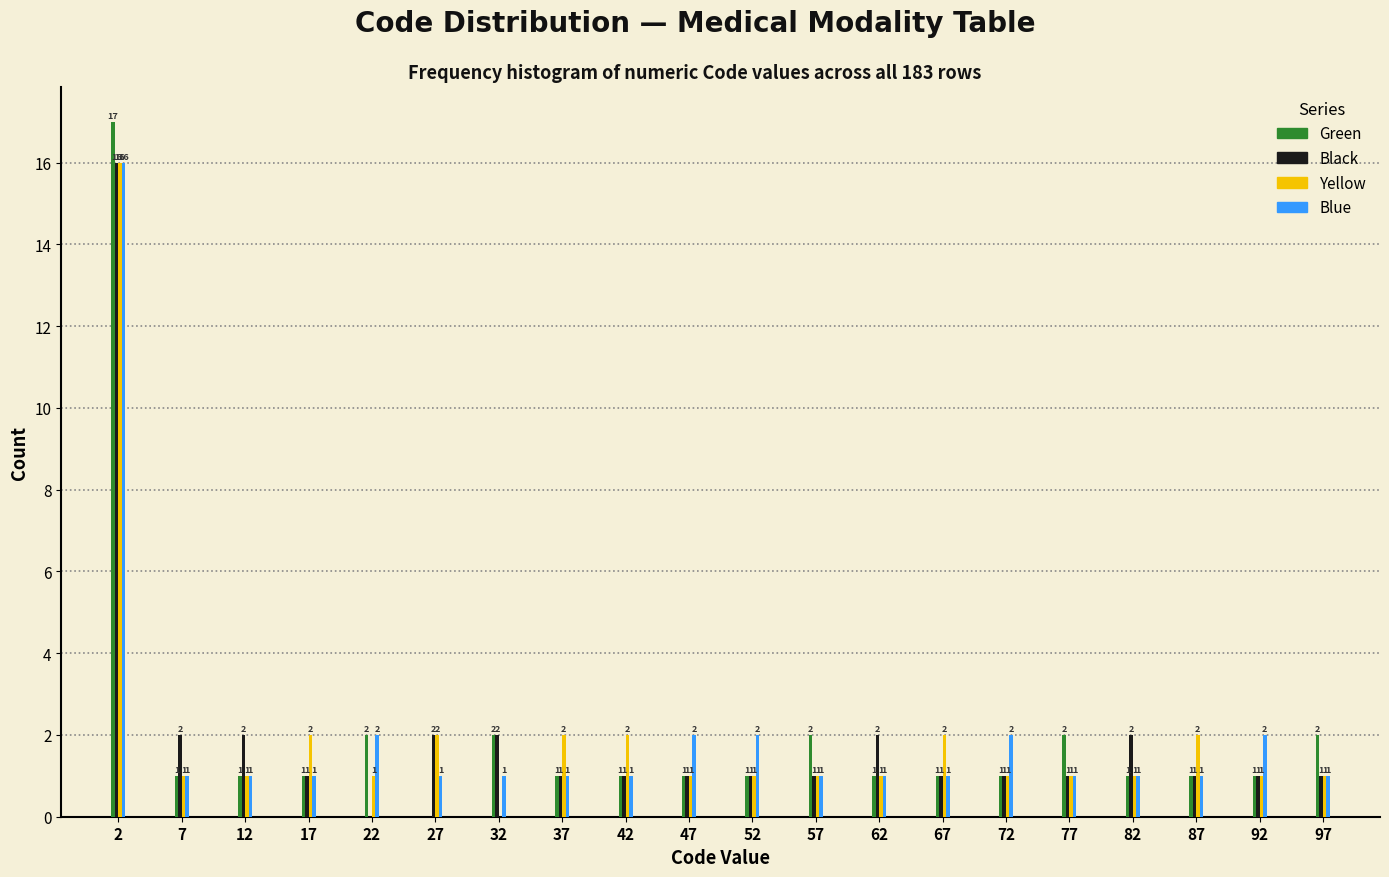

Reading right to left, list all the values displayed in this chart.

Green: 97=2	92=1	87=1	82=1	77=2	72=1	67=1	62=1	57=2	52=1	47=1	42=1	37=1	32=2	27=0	22=2	17=1	12=1	7=1	2=17
Black: 97=1	92=1	87=1	82=2	77=1	72=1	67=1	62=2	57=1	52=1	47=1	42=1	37=1	32=2	27=2	22=0	17=1	12=2	7=2	2=16
Yellow: 97=1	92=1	87=2	82=1	77=1	72=1	67=2	62=1	57=1	52=1	47=1	42=2	37=2	32=0	27=2	22=1	17=2	12=1	7=1	2=16
Blue: 97=1	92=2	87=1	82=1	77=1	72=2	67=1	62=1	57=1	52=2	47=2	42=1	37=1	32=1	27=1	22=2	17=1	12=1	7=1	2=16